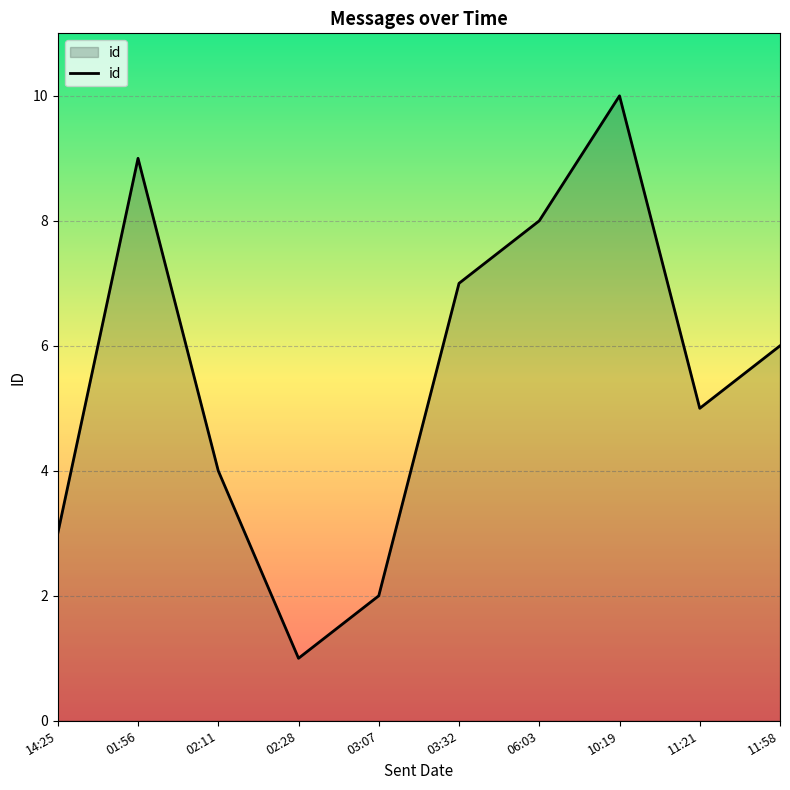

Count the values in the range 3 to 8.

6